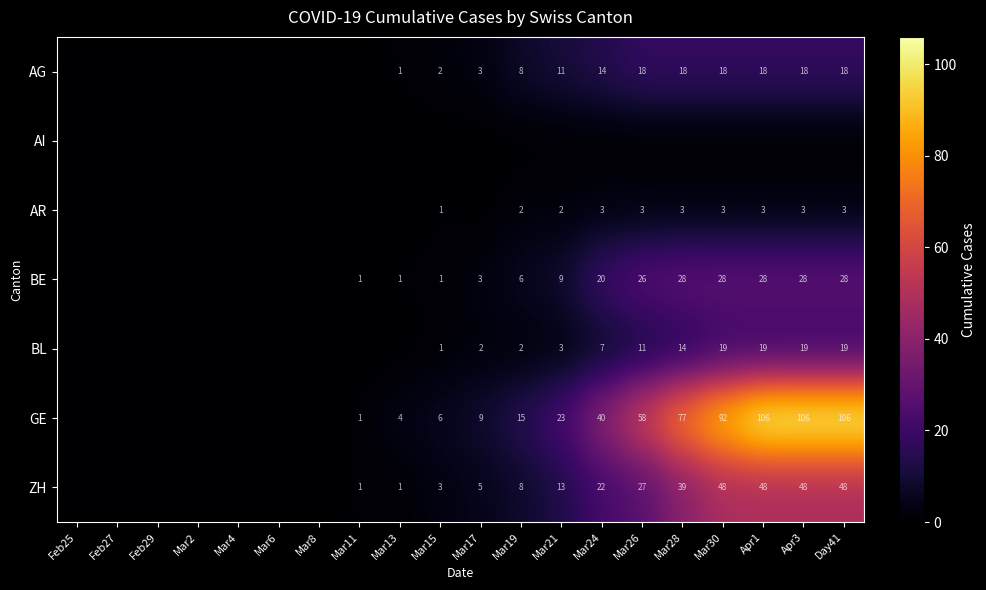

True or false: GE has a value of 103 at Mar28.

False